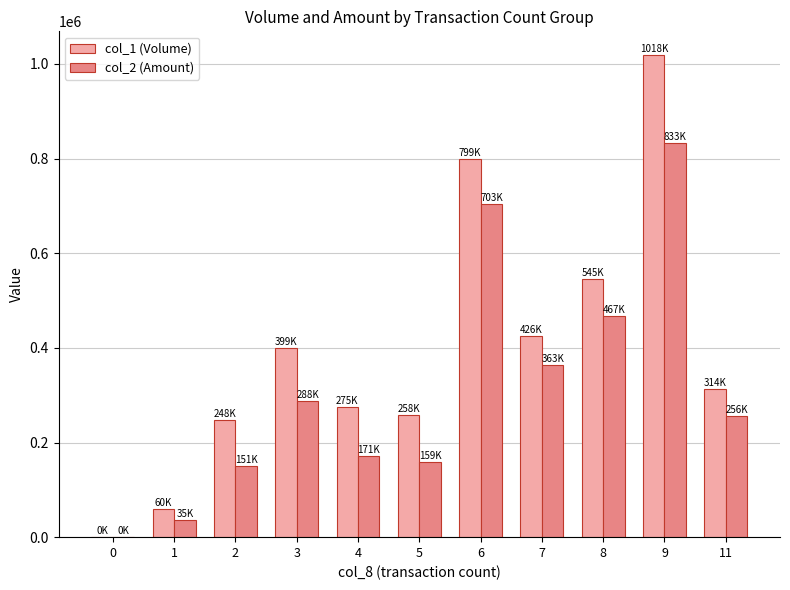

What is the sum of all col_2 (Amount) values?

3425870